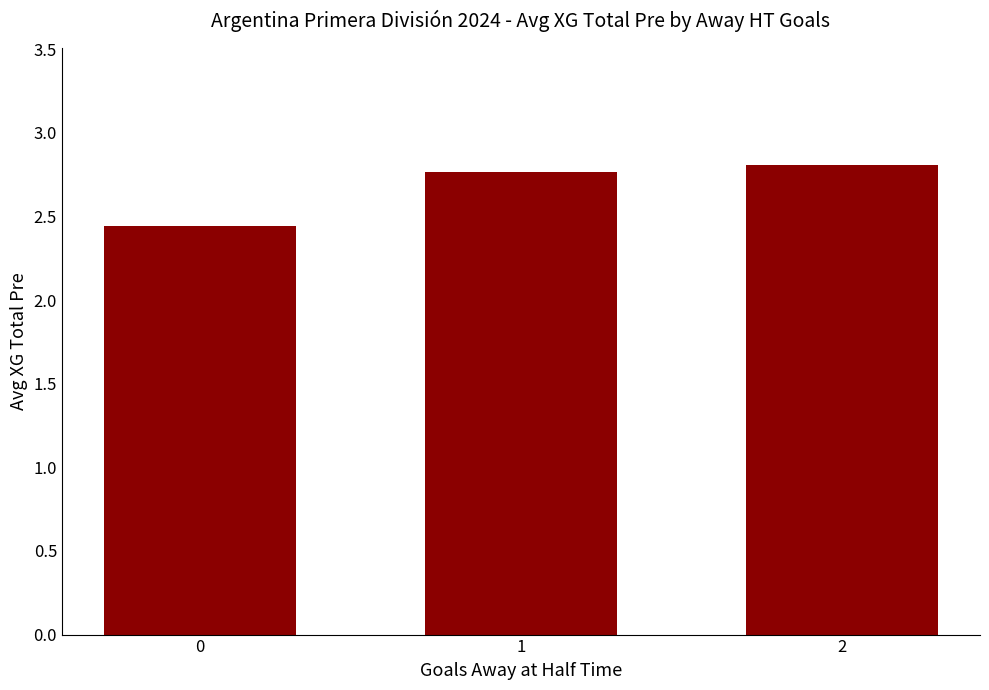

The chart shows a value of 2.8 at 1. True or false?

True